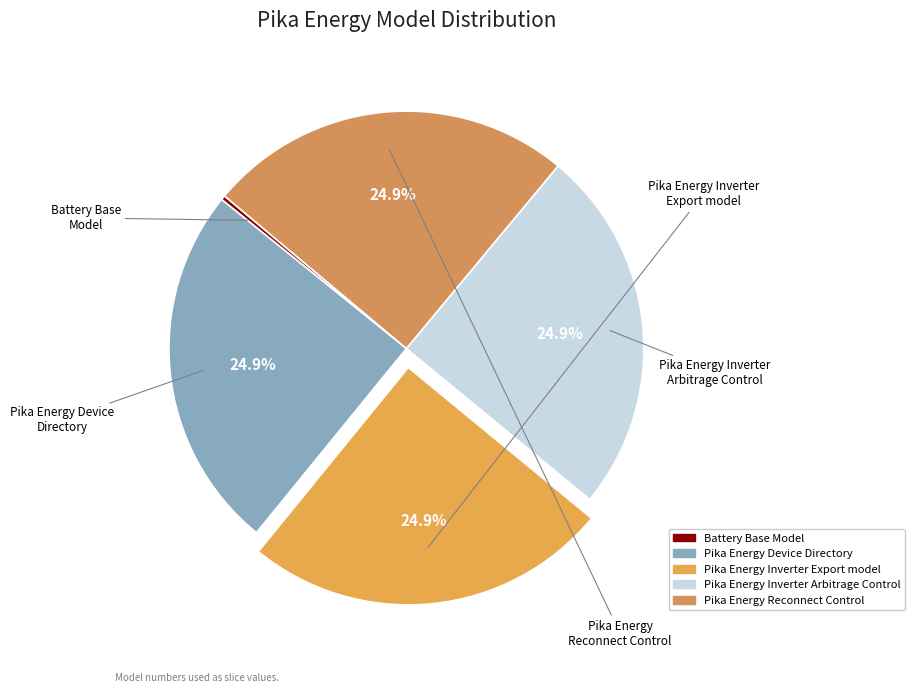

Does Pika Energy Device Directory account for over 50% of the chart?

No